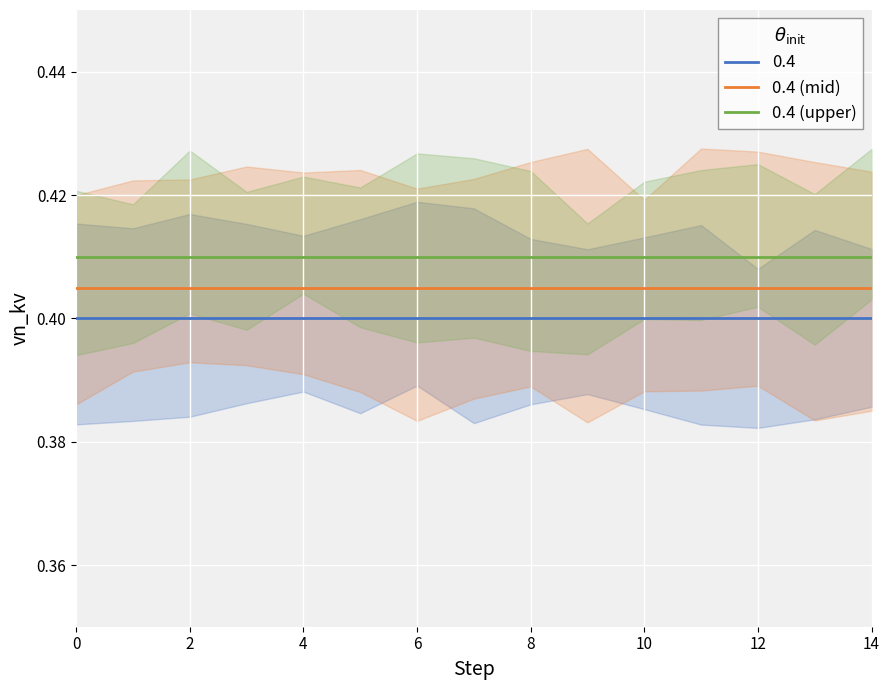

The value of 0.4 (mid) at 13 is 0.5. True or false?

False